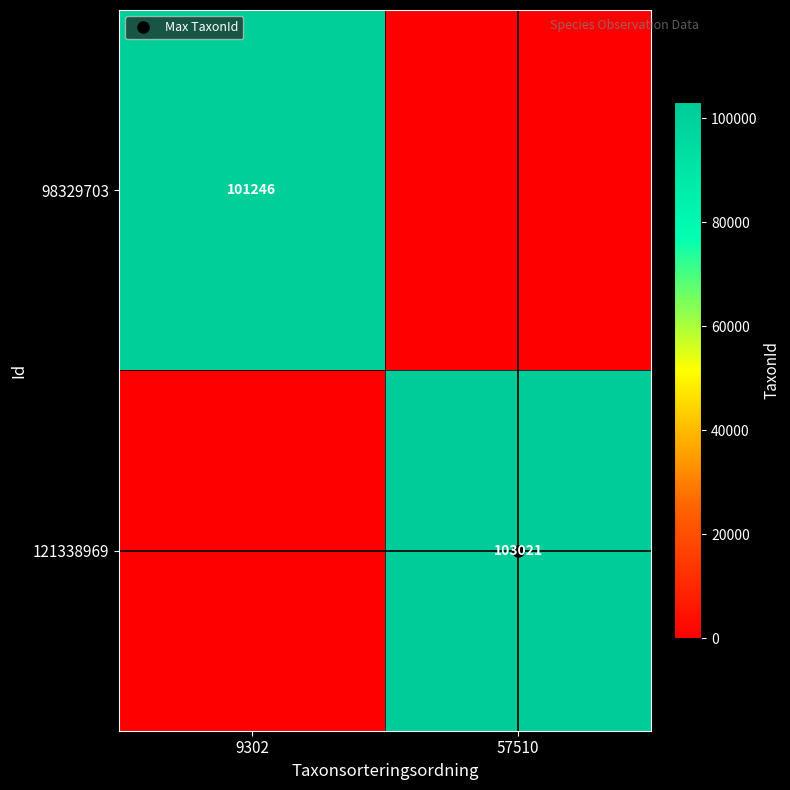

What is the spread (max minus min) of values at 57510?

103021